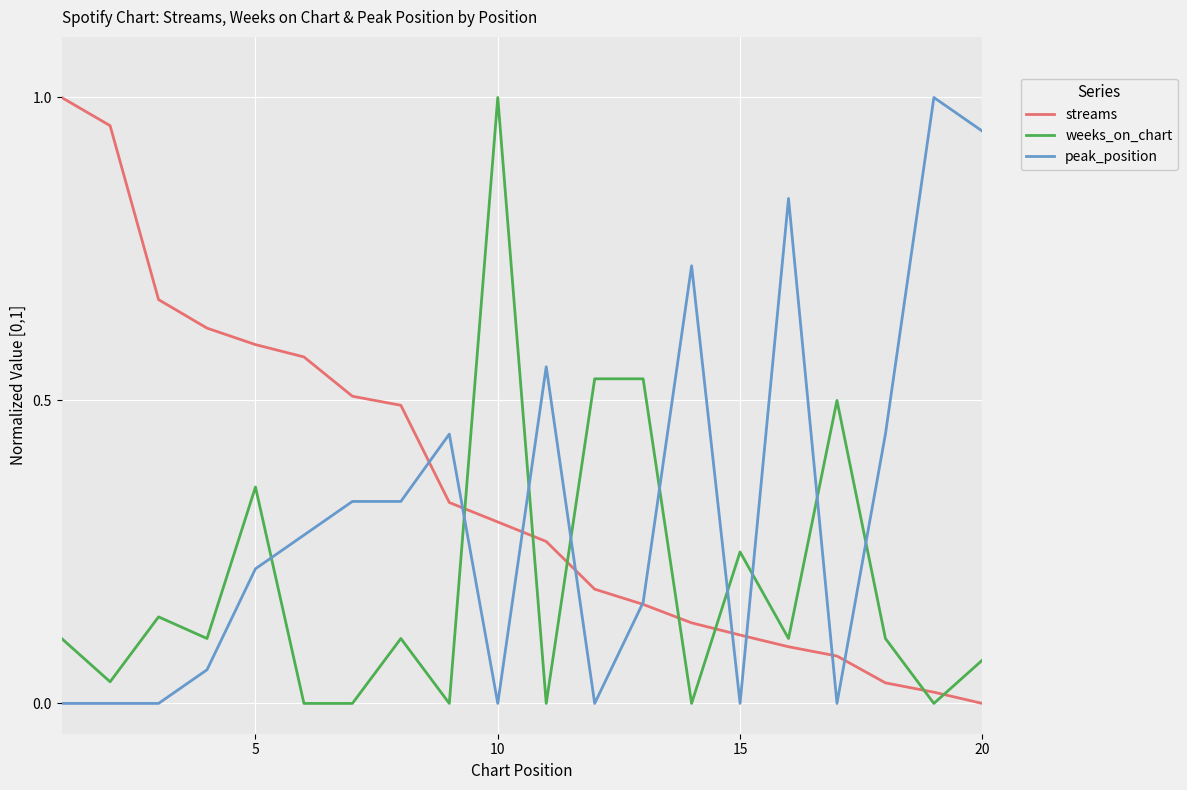

Is this an area chart (filled region under the line)?

No